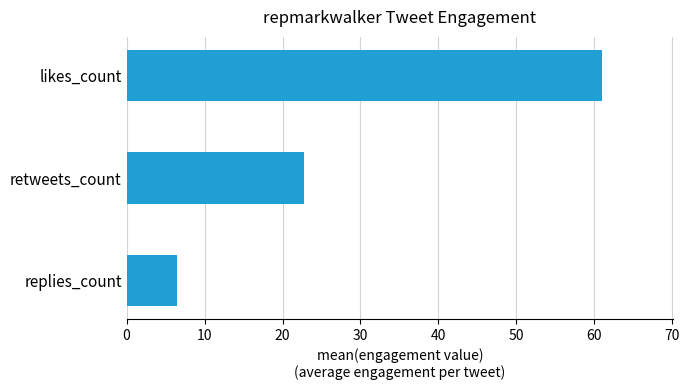

What is the minimum value shown in the chart?

6.5